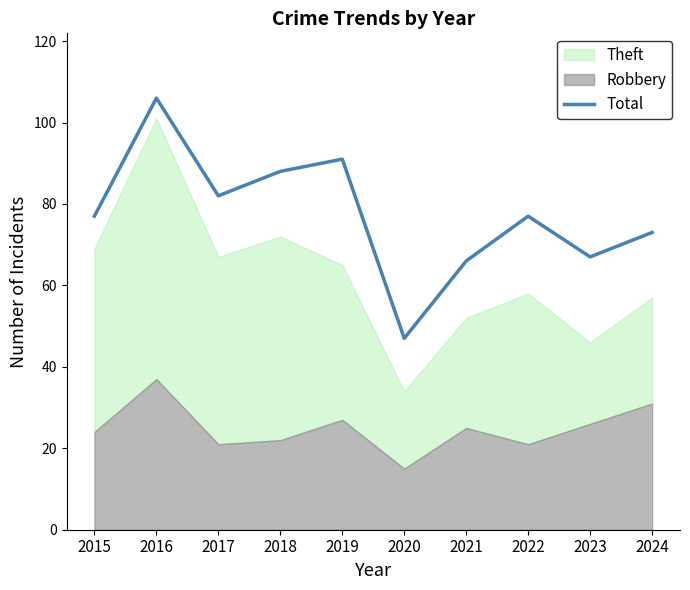

What is the sum of all values?

774